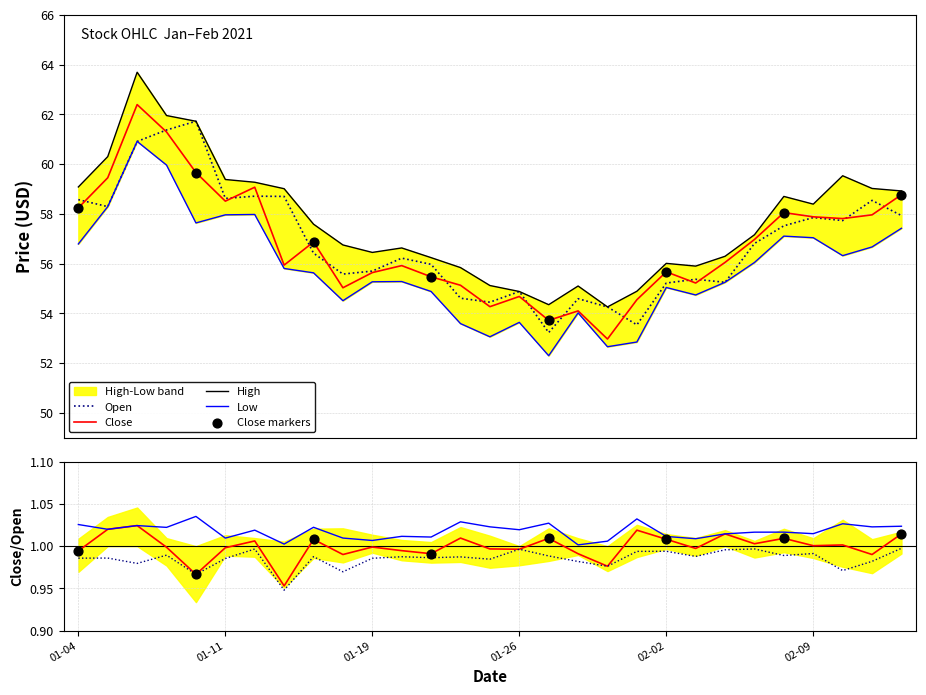

Which series contains the lowest Y value?

Low